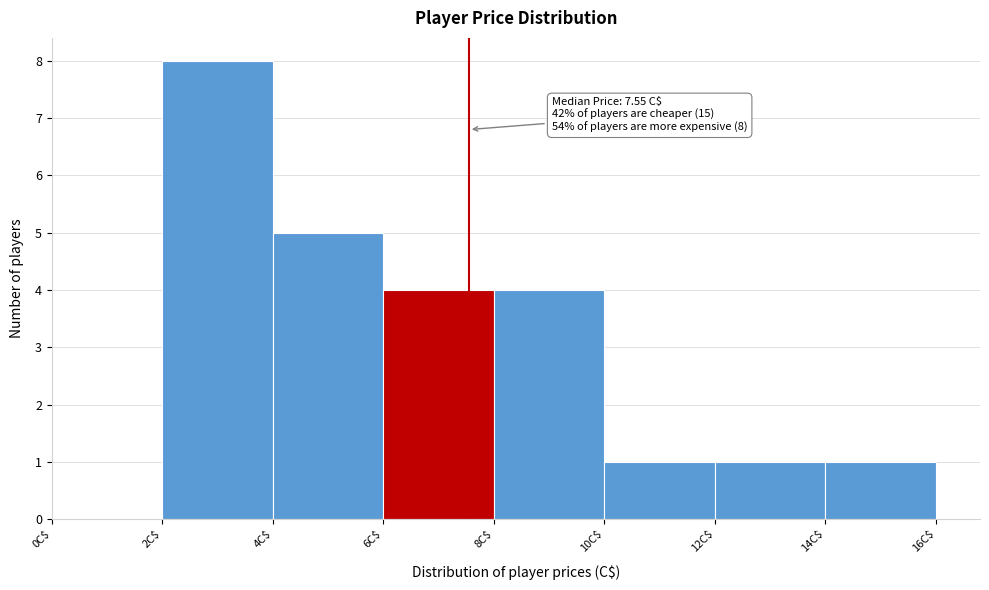

Which range on the x-axis has the tallest bar?

2 to 4